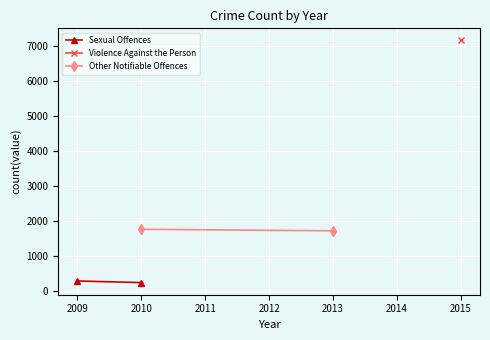

How many Other Notifiable Offences values are between 1718 and 1762?

2